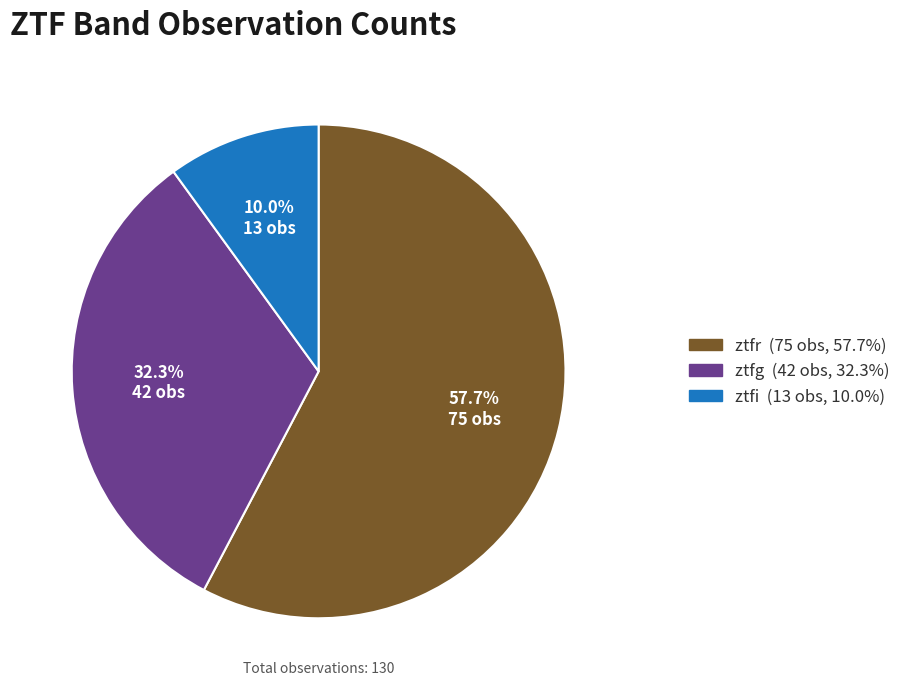

True or false: ztfi accounts for 10% of the total.

True